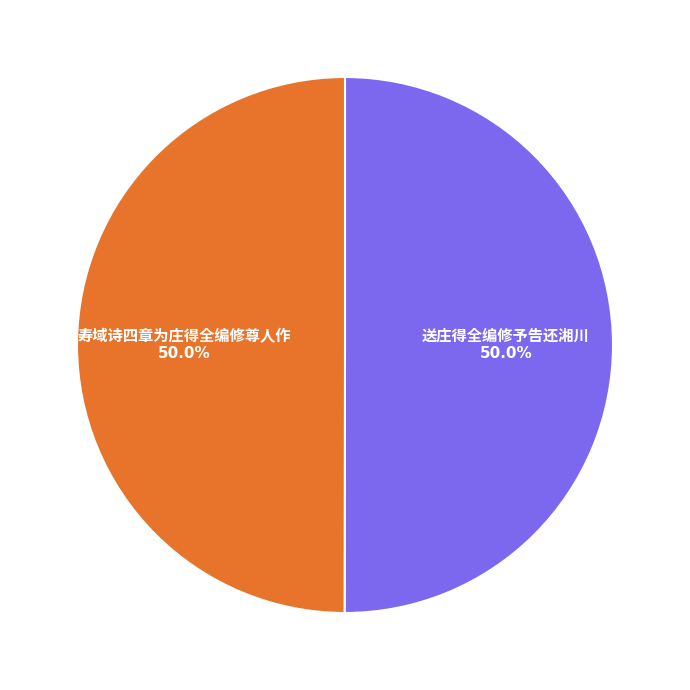

How many segments does this pie chart have?

2